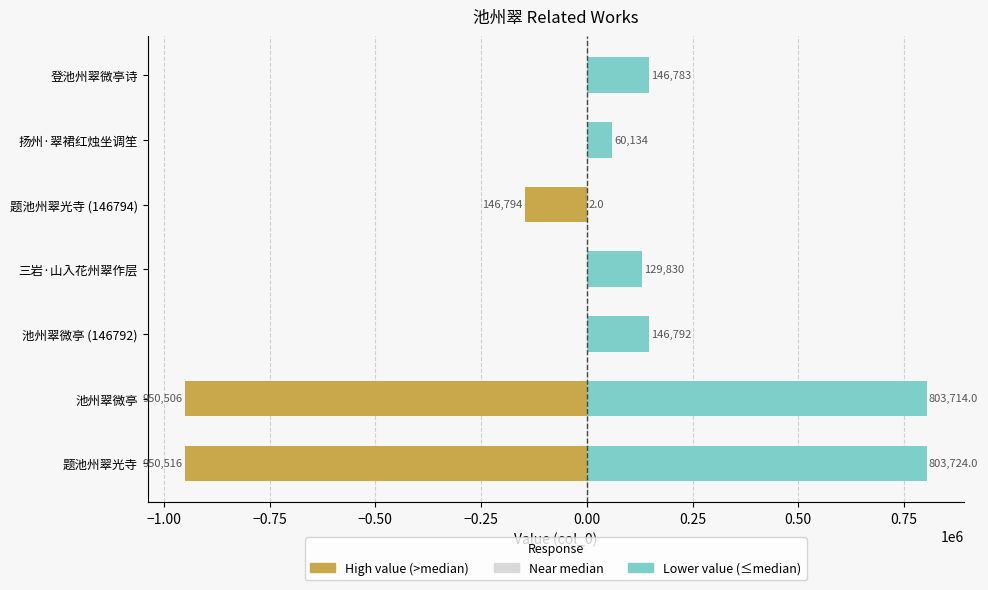

How many groups of bars are there?

7